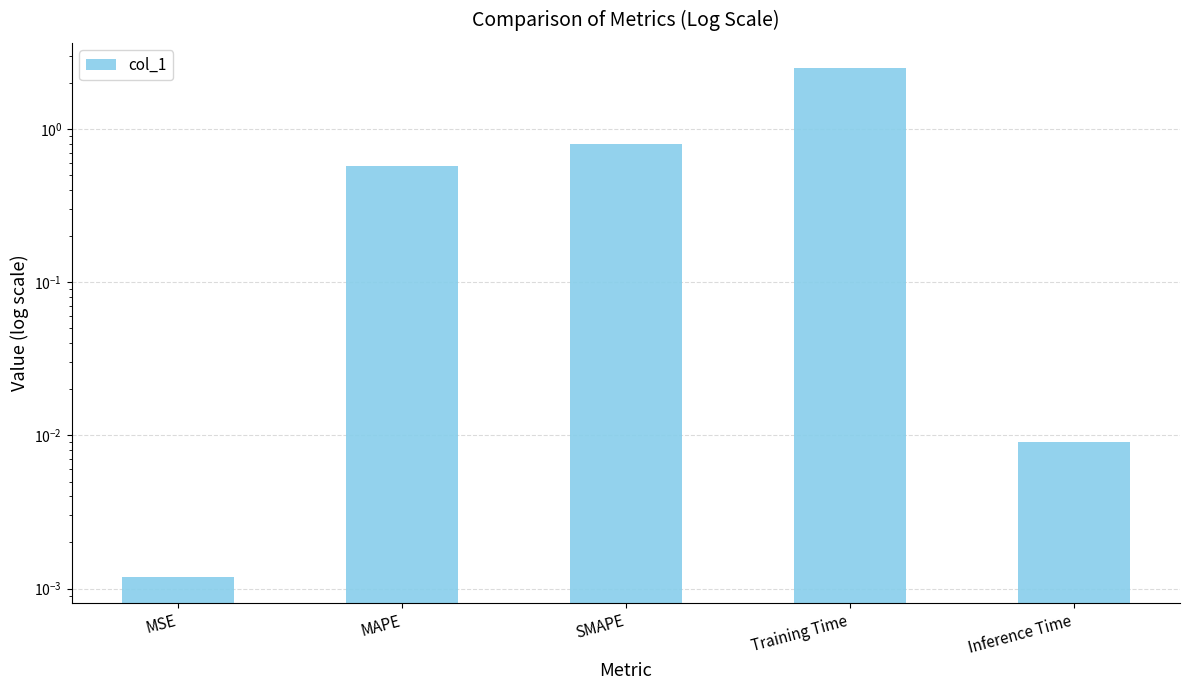

Count the number of categories in the chart.

5